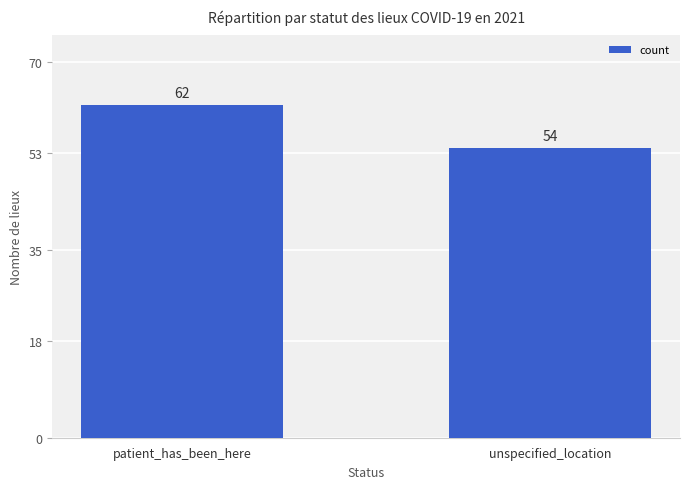

What is the label of the 2nd bar from the right?

patient_has_been_here